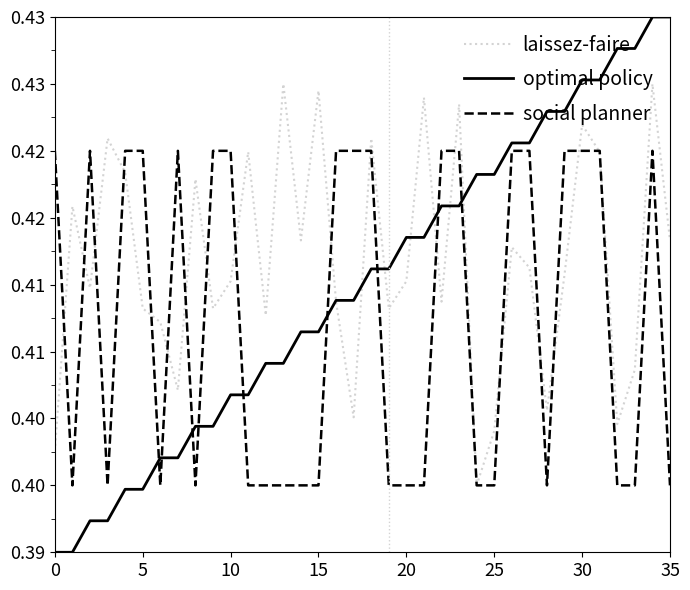

Rank the series by their maximum value, from highest to lowest.

optimal policy, laissez-faire, social planner